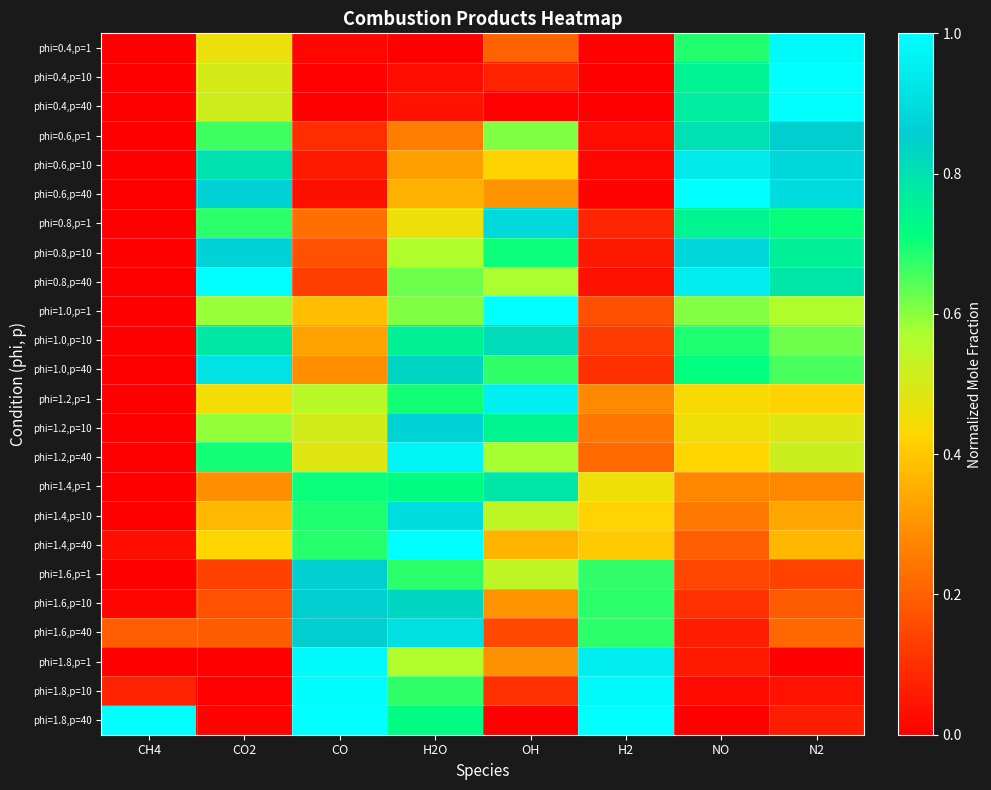

At how many categories does at least one series exceed 0?

8